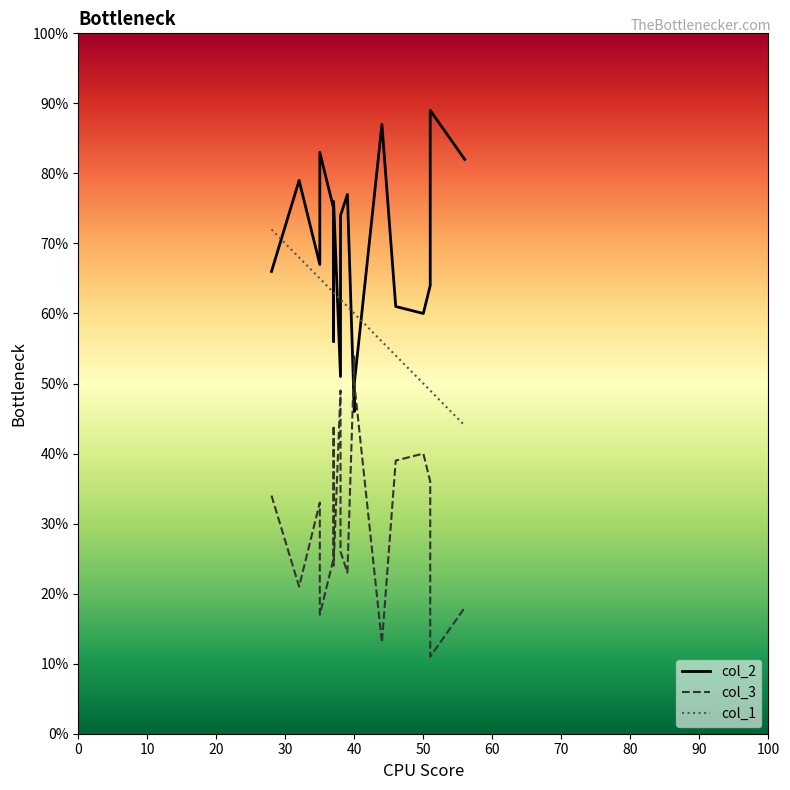

True or false: col_3 and col_1 cross at least once.

False